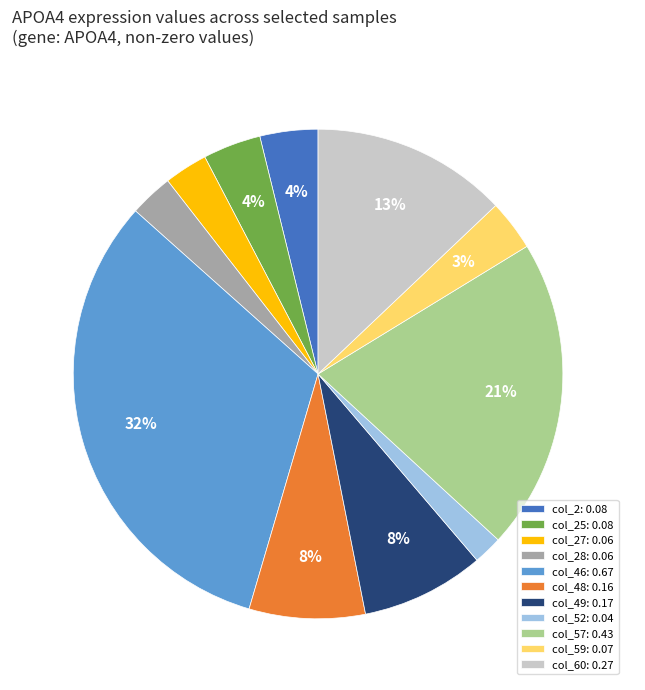

Which has a higher value, col_49 or col_27?

col_49